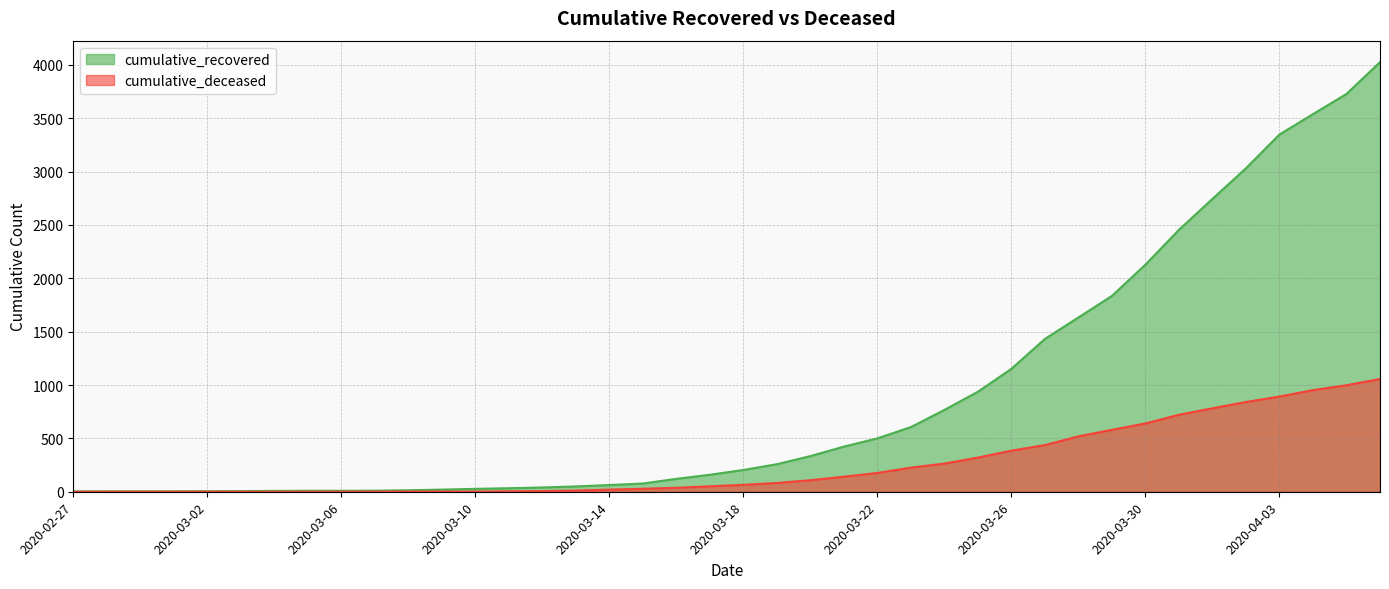

What is the sum of the cumulative_recovered values at 2020-04-01 and 2020-03-15?

2821